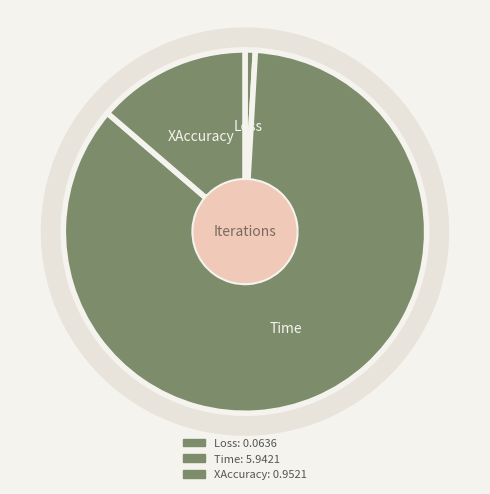

What is the majority slice?

Time